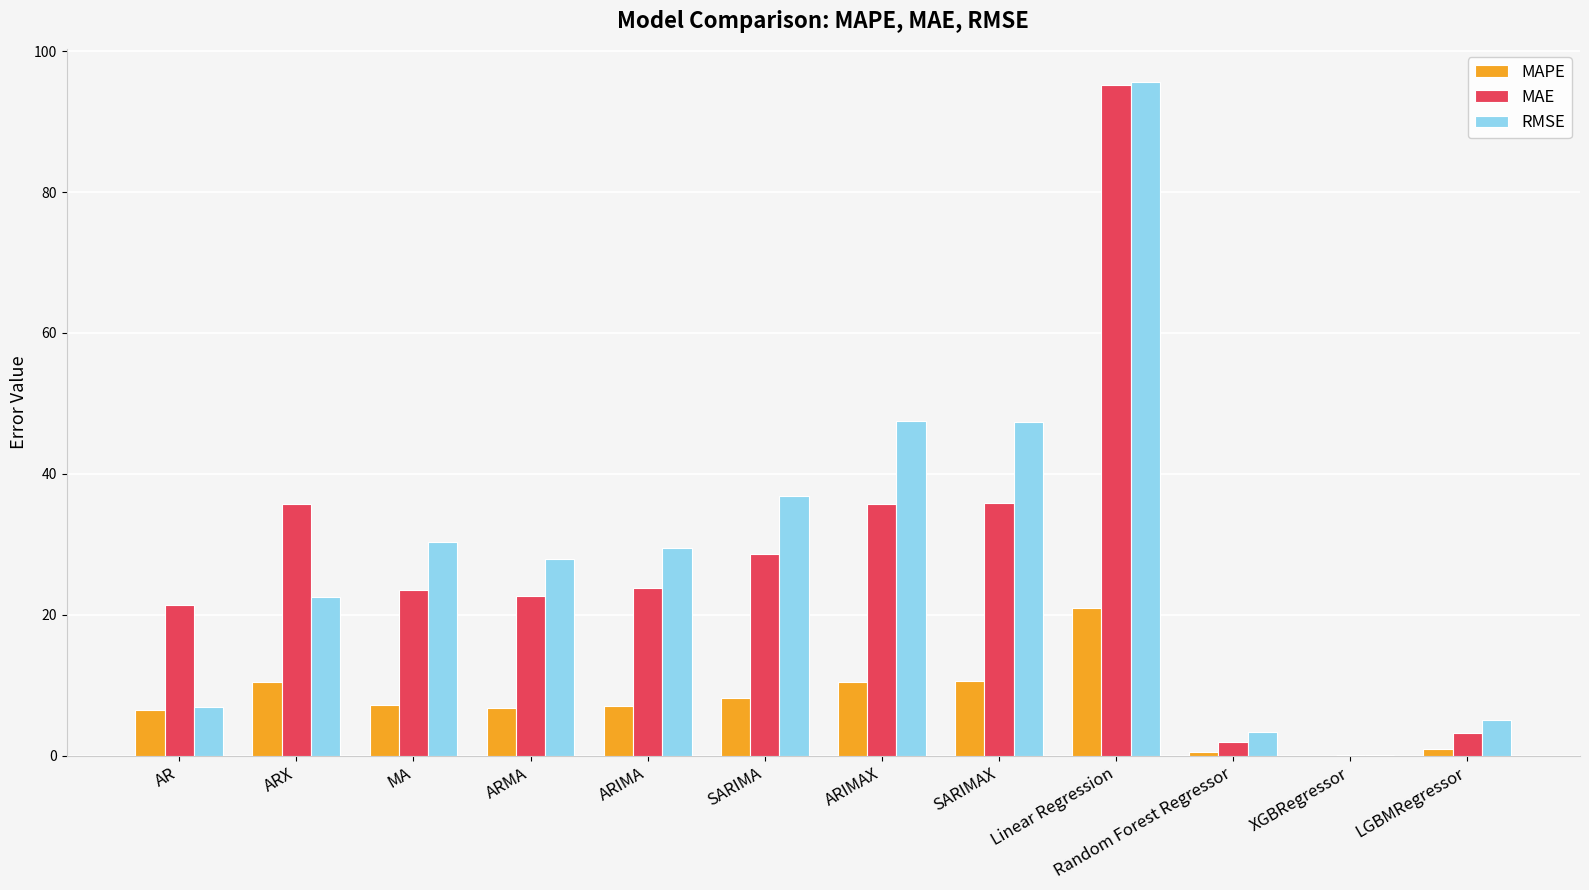

Which series changed the most between ARX and LGBMRegressor?

MAE